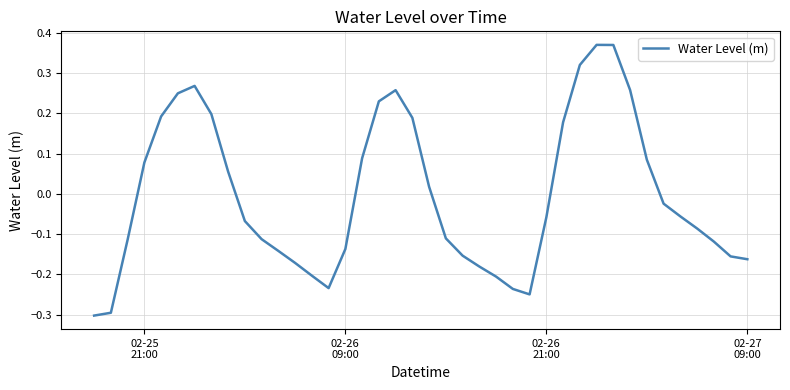

How many values are below zero?

23